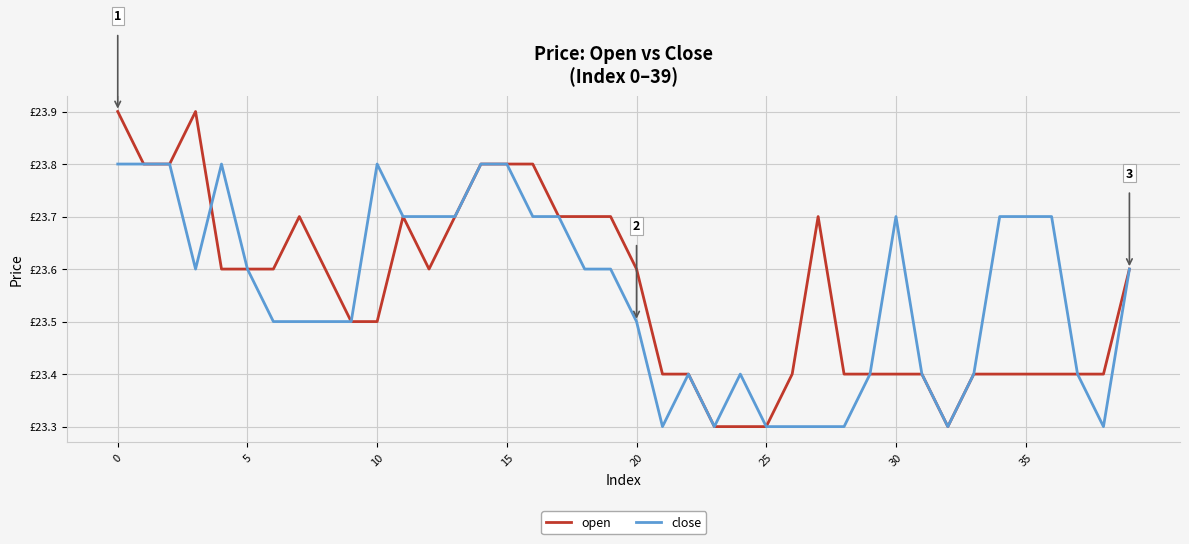

Does the chart have visible grid lines?

Yes